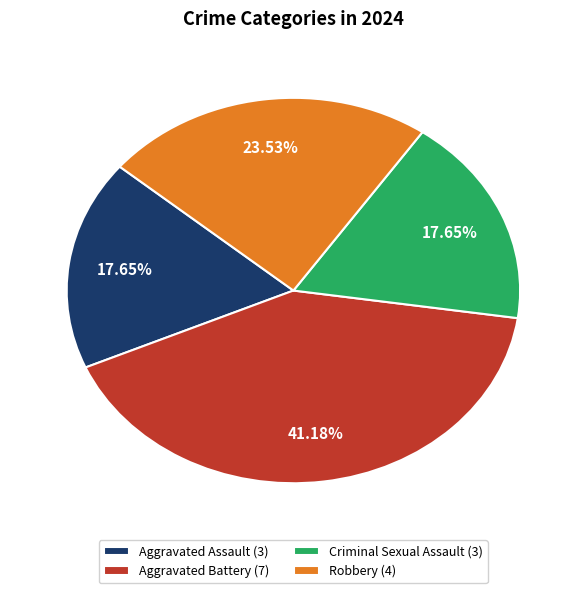

To the nearest percent, what percentage of the pie is Robbery?

24%